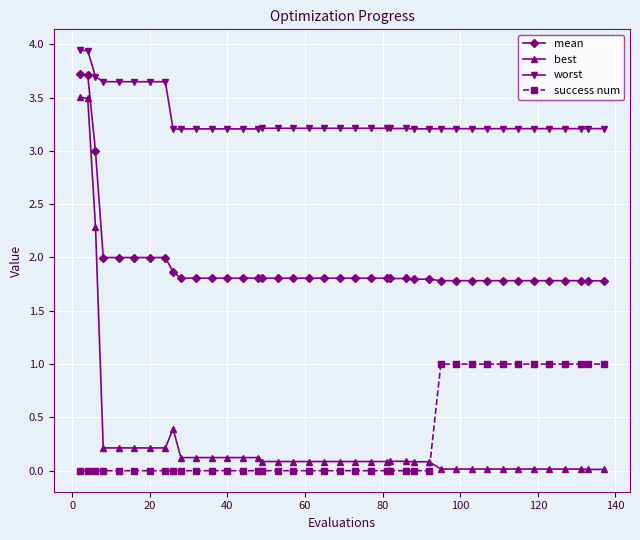

Rank the series by their maximum value, from lowest to highest.

success num, best, mean, worst